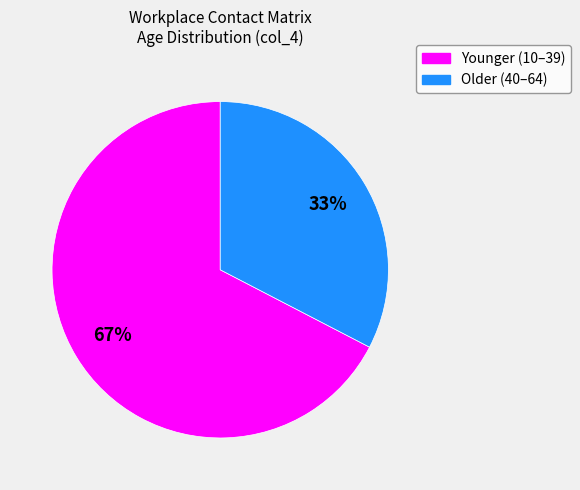

Does any single category account for the majority?

Yes